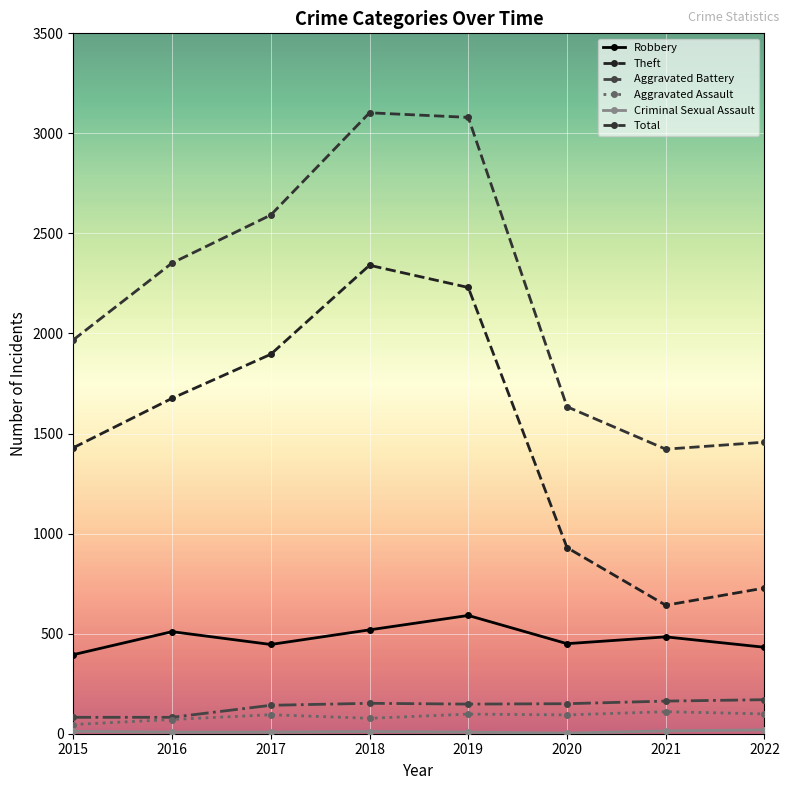

Does the chart have visible grid lines?

Yes